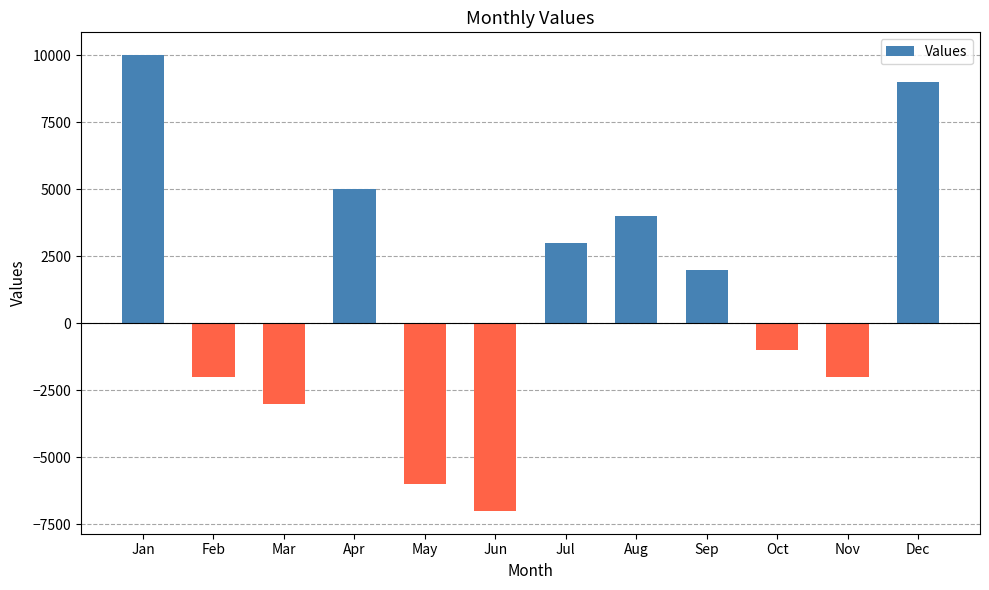

What is the change in value from Feb to Jul?

+5000